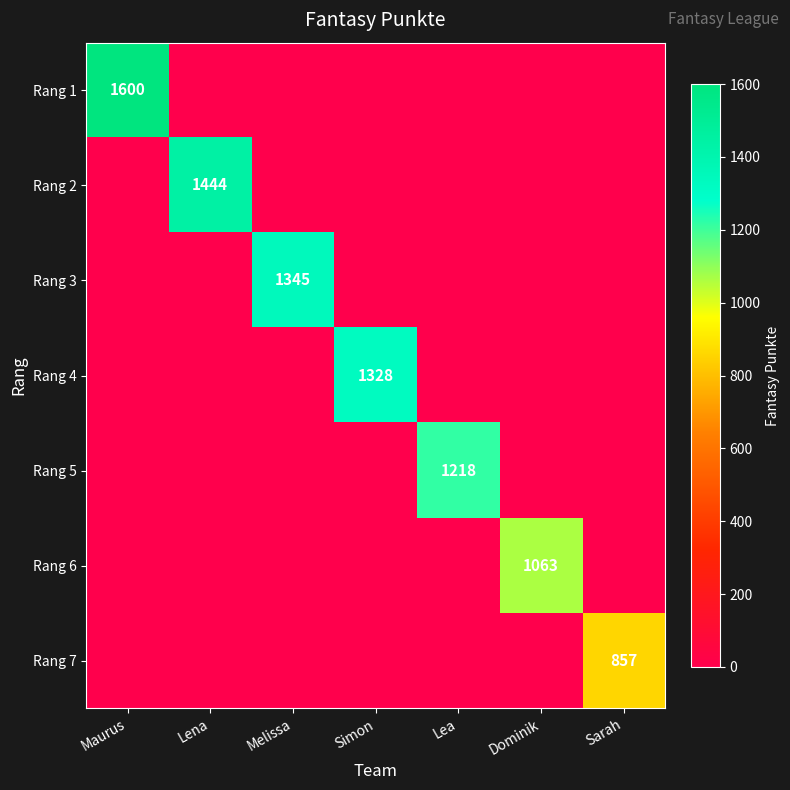

Is it true that Rang 4 equals 2131 at Simon?

False